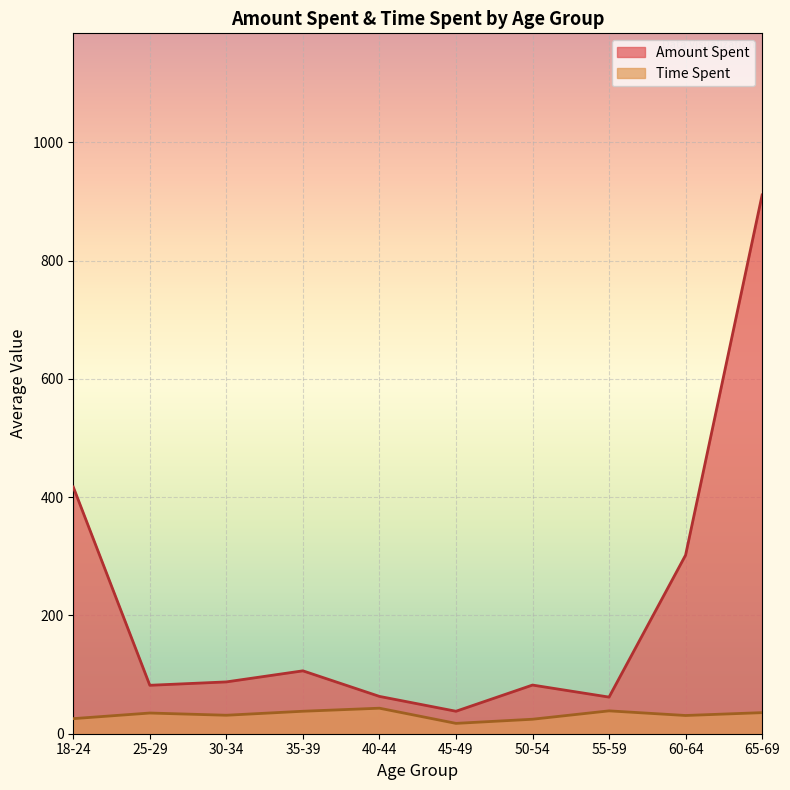

Rank the series by their average value, from lowest to highest.

Time Spent, Amount Spent